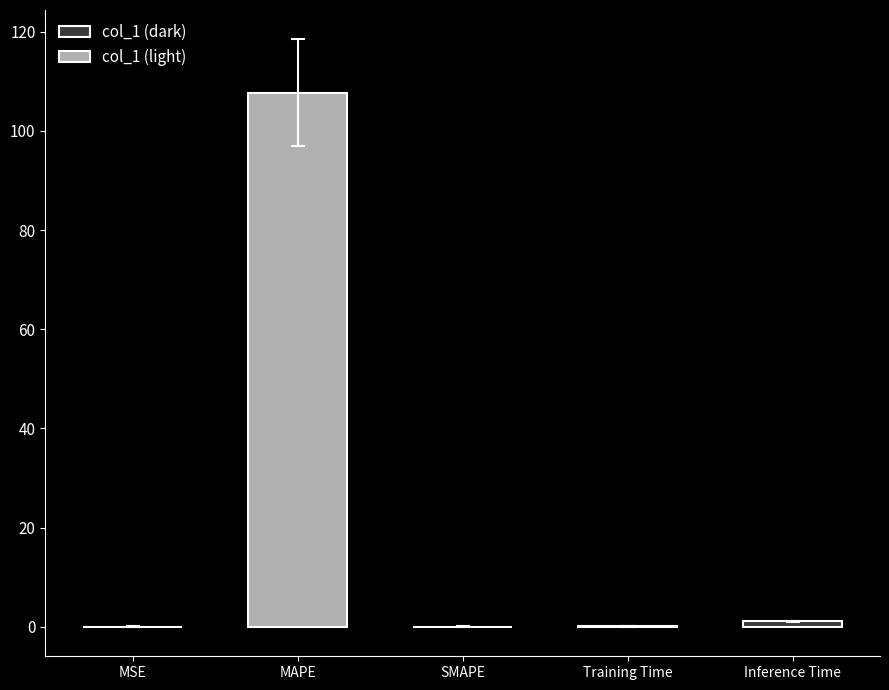

What is the change in value from MSE to Inference Time?

+1.1